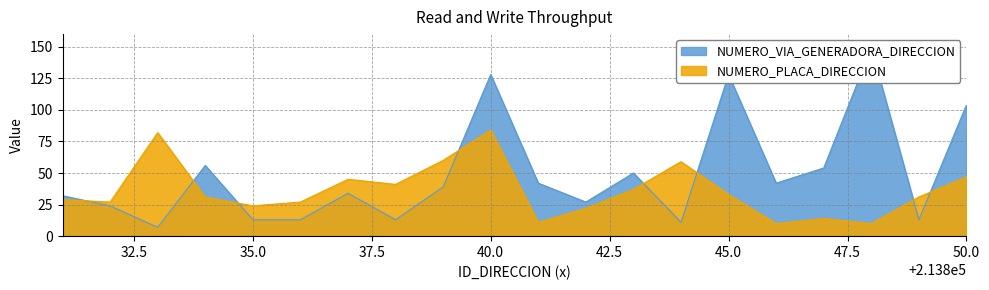

At which label is NUMERO_PLACA_DIRECCION closest to 47?

50.0